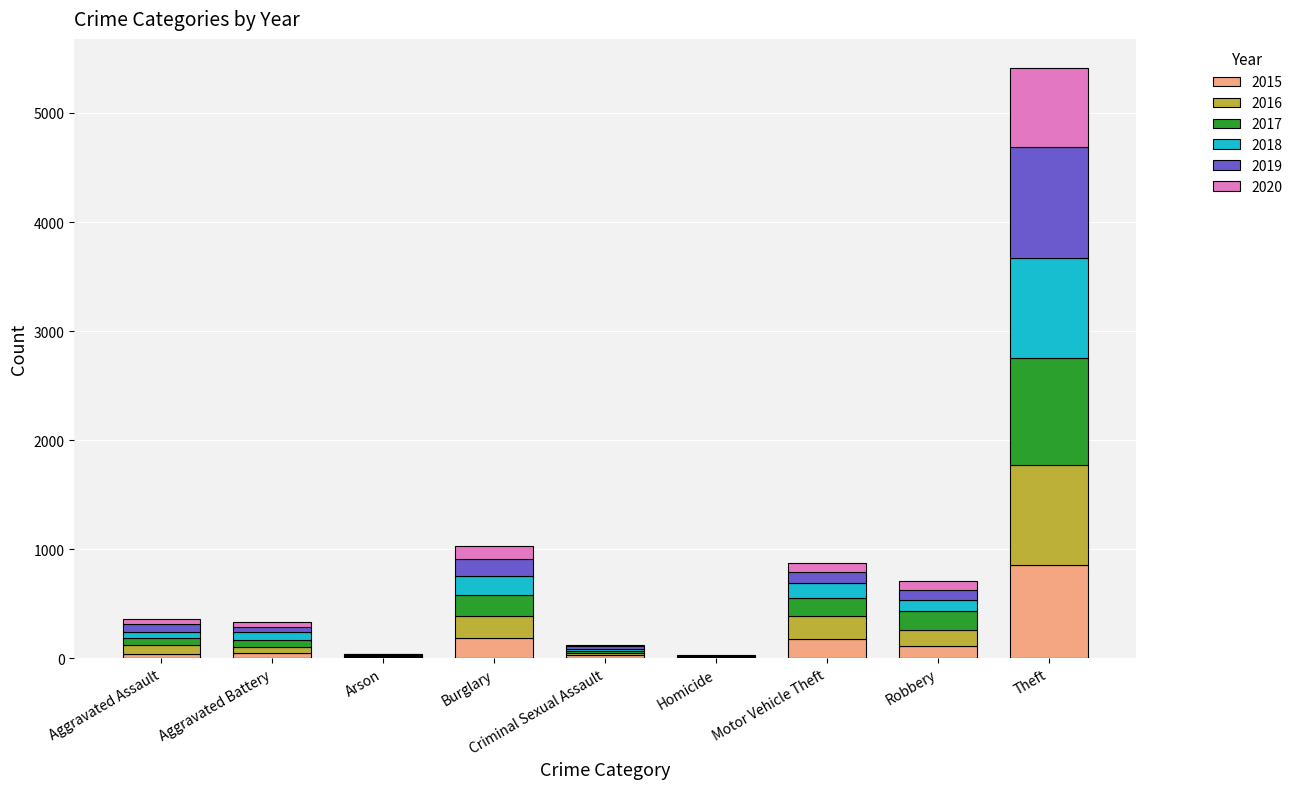

At which label does 2015 reach its peak?

Theft